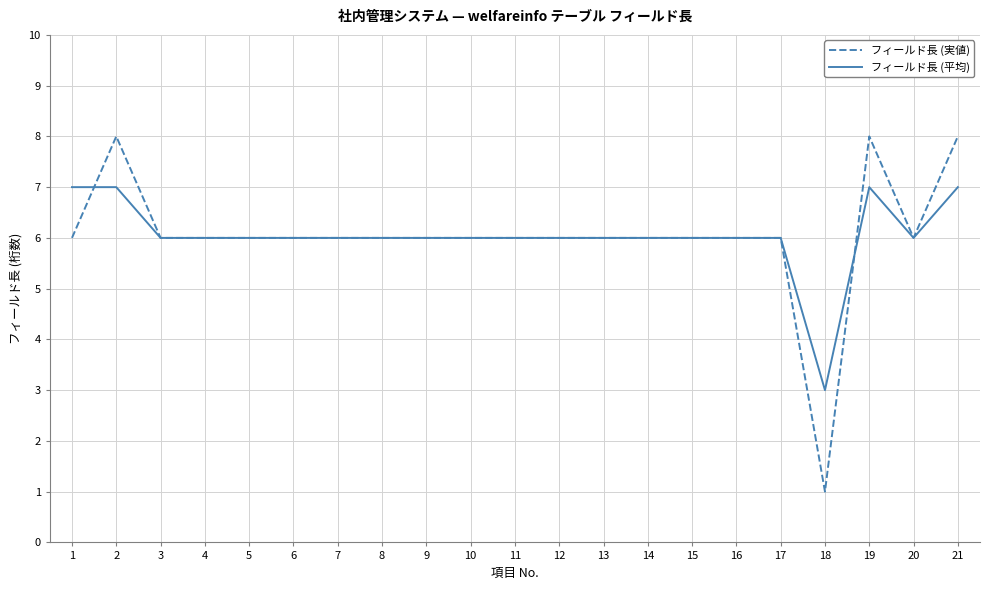

What is the total value across all series at 16?

12